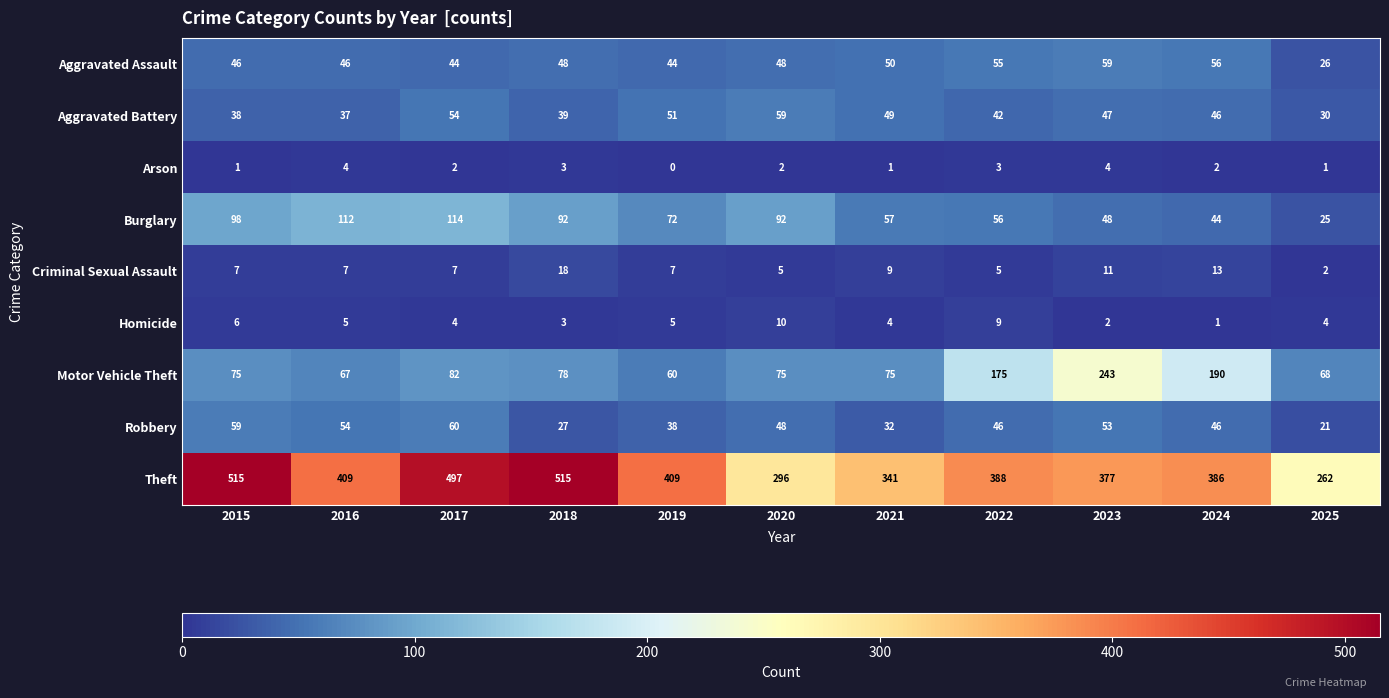

How many data points in Burglary are less than 72?

5